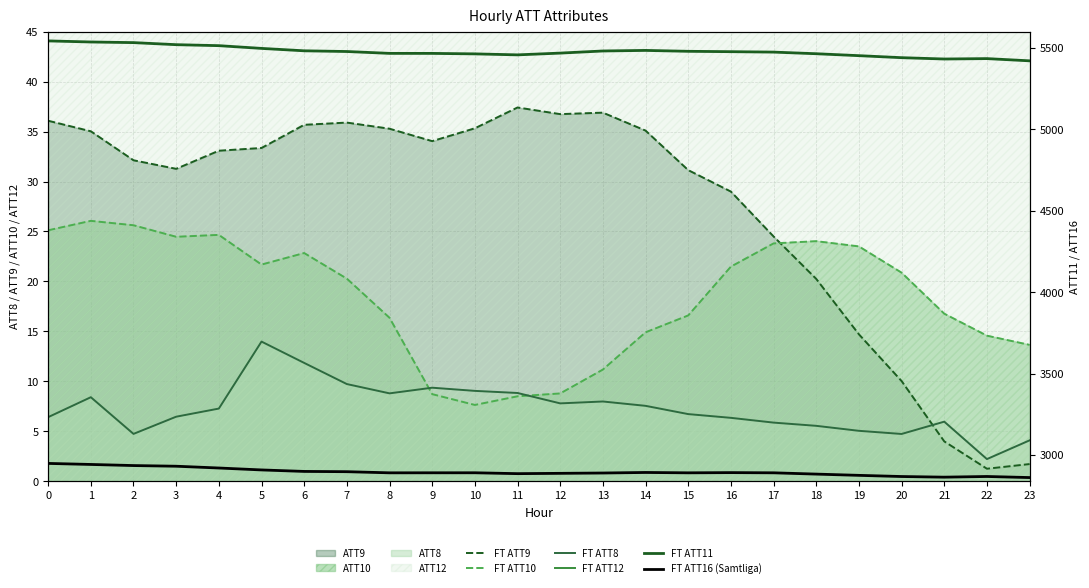

The FT ATT16 (Samtliga) series shows 2935.7 at 2. True or false?

True